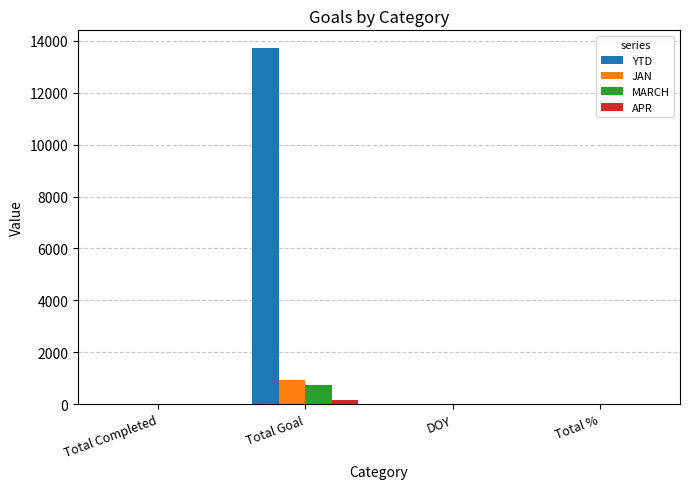

Between Total Goal and Total %, which series saw the biggest shift?

YTD